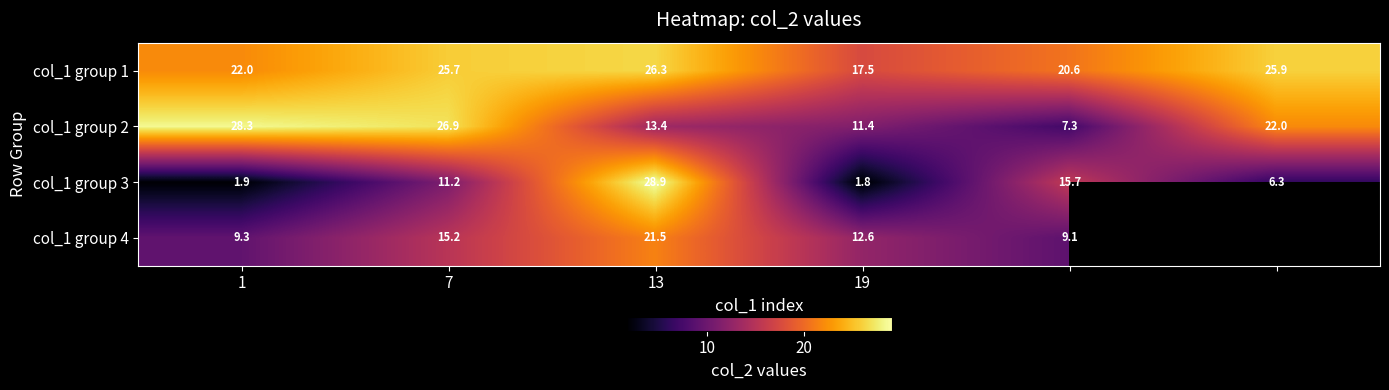

At which label does col_1 group 3 first exceed 11?

7